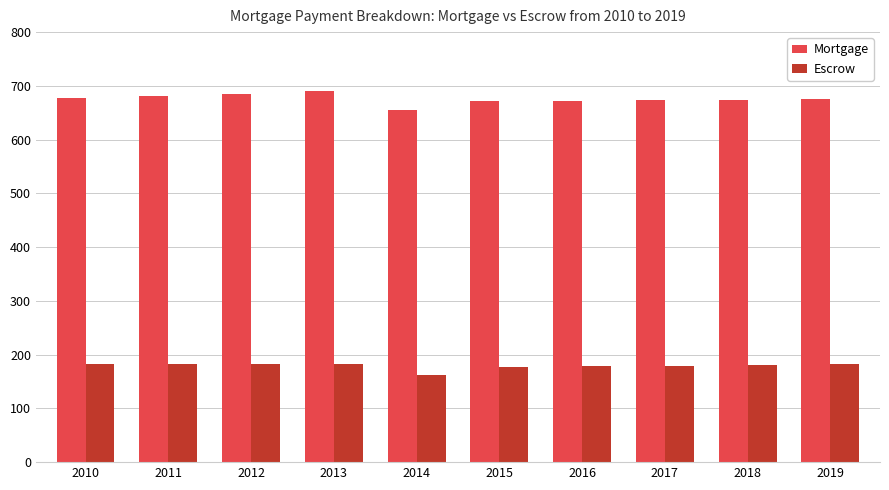

What is the difference between the second highest and second lowest values in the Escrow series?

6.0